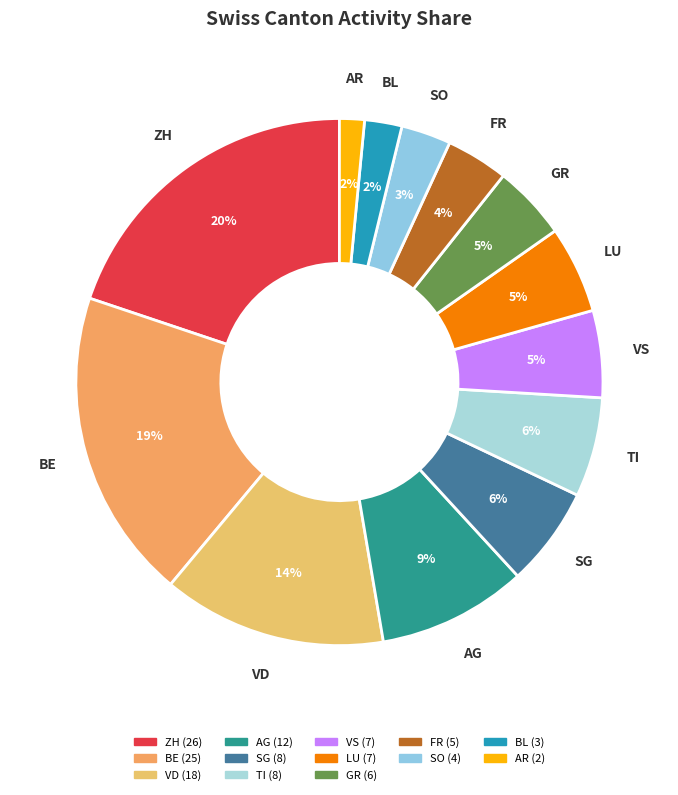

The LU slice represents 5% of the pie. True or false?

True